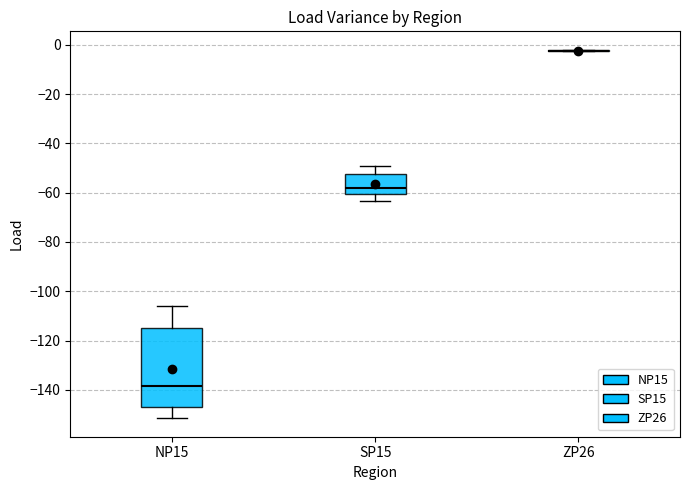

Where does the upper whisker of the box for NP15 end on the y-axis? The values are not printed on the chart, so give them approximately, as read against the axis.

-106